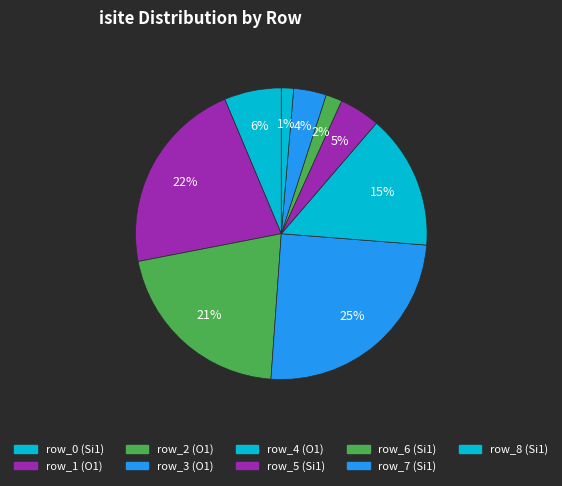

Is it true that row_0 (Si1) is 6% of the pie?

True